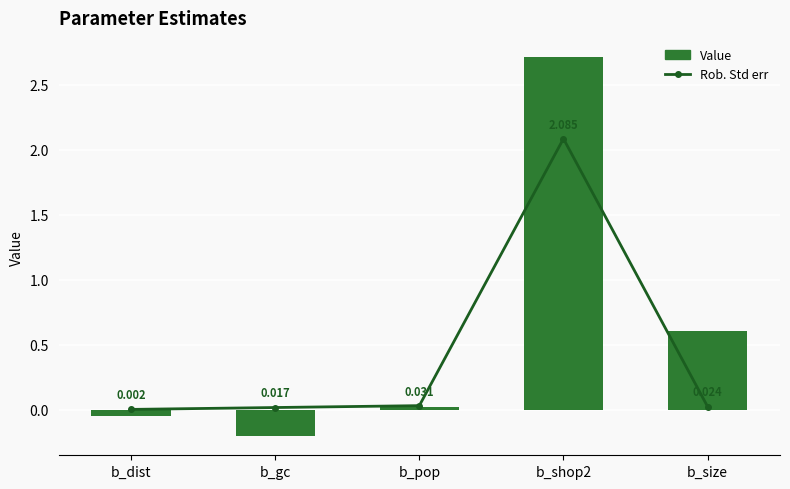

The Rob. Std err series shows 0.0 at b_gc. True or false?

False